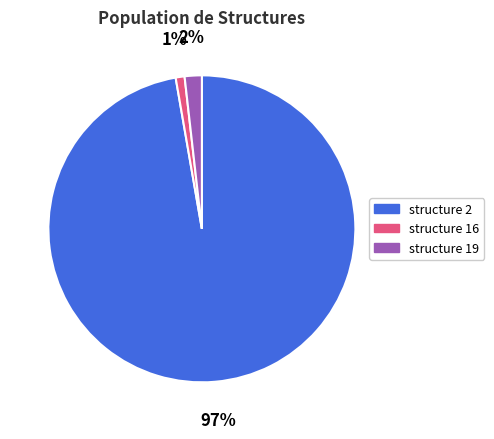

Does any single category account for the majority?

Yes